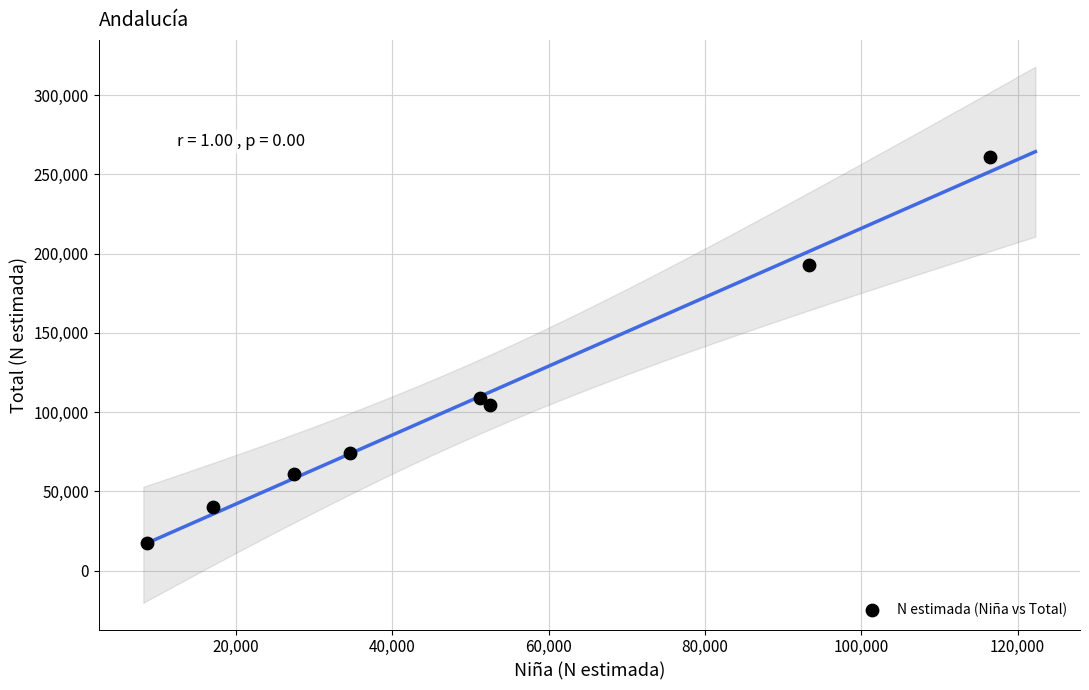

What is the range of X values (max minus min)?

107849